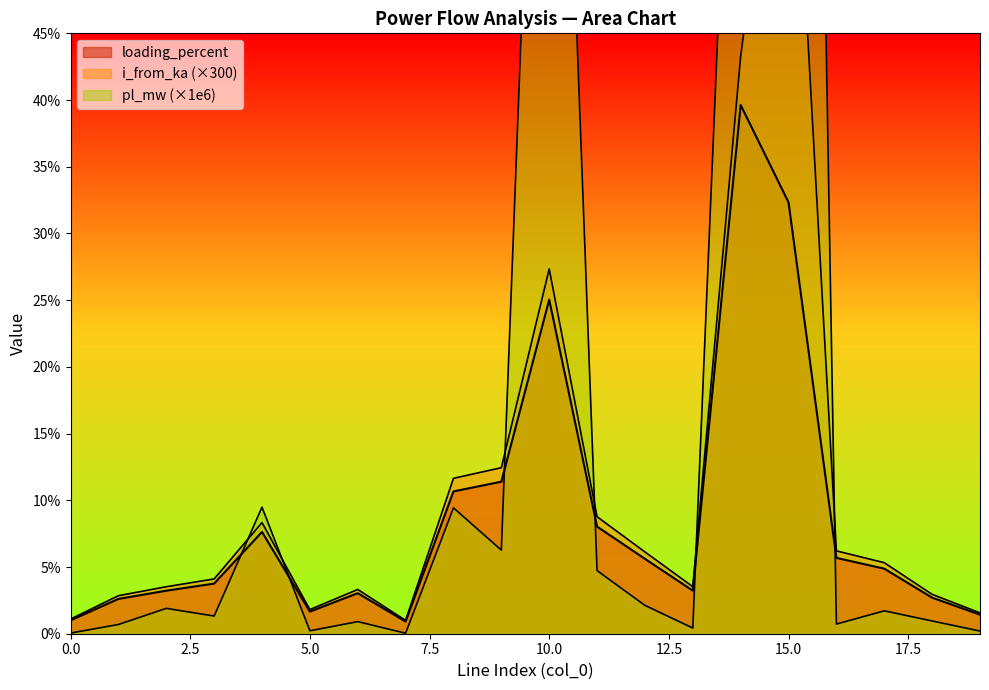

How many intersections are there between loading_percent and pl_mw?

6